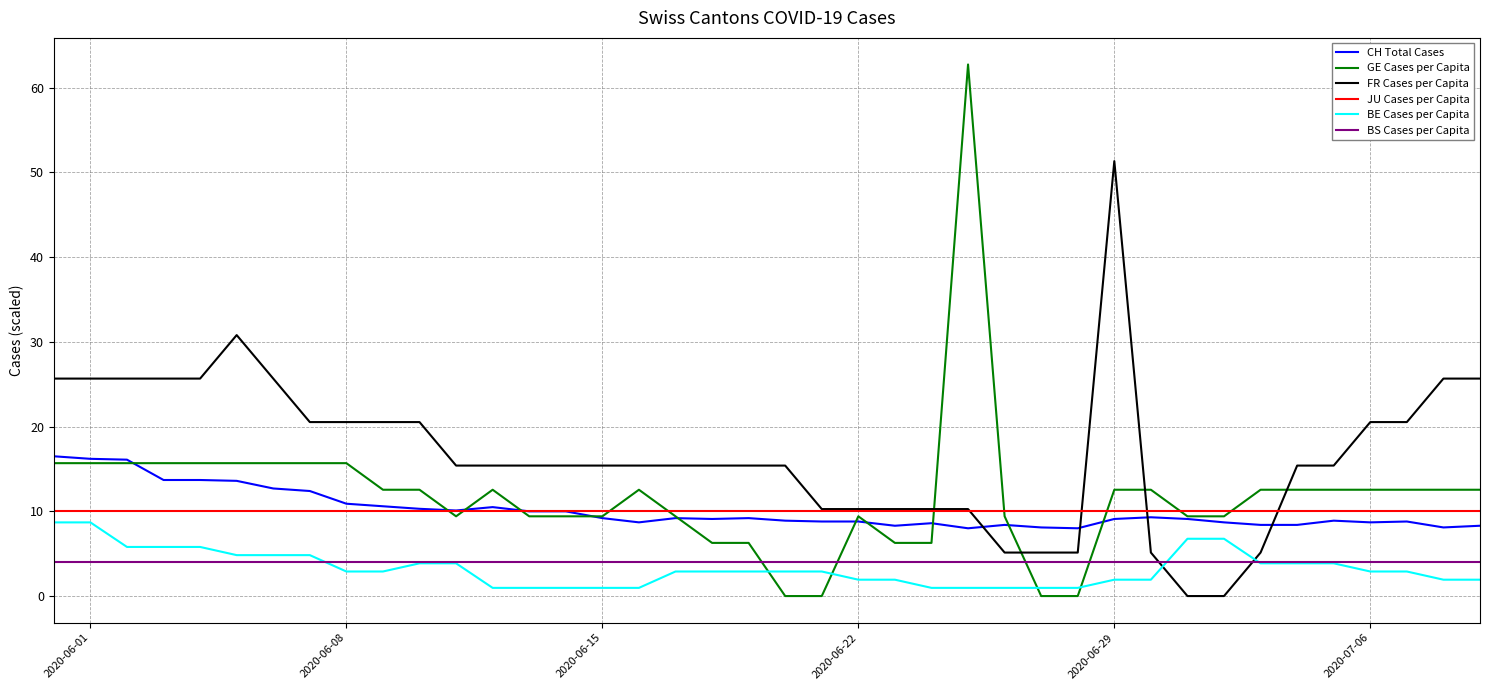

Which series has the largest range (max minus min)?

GE Cases per Capita